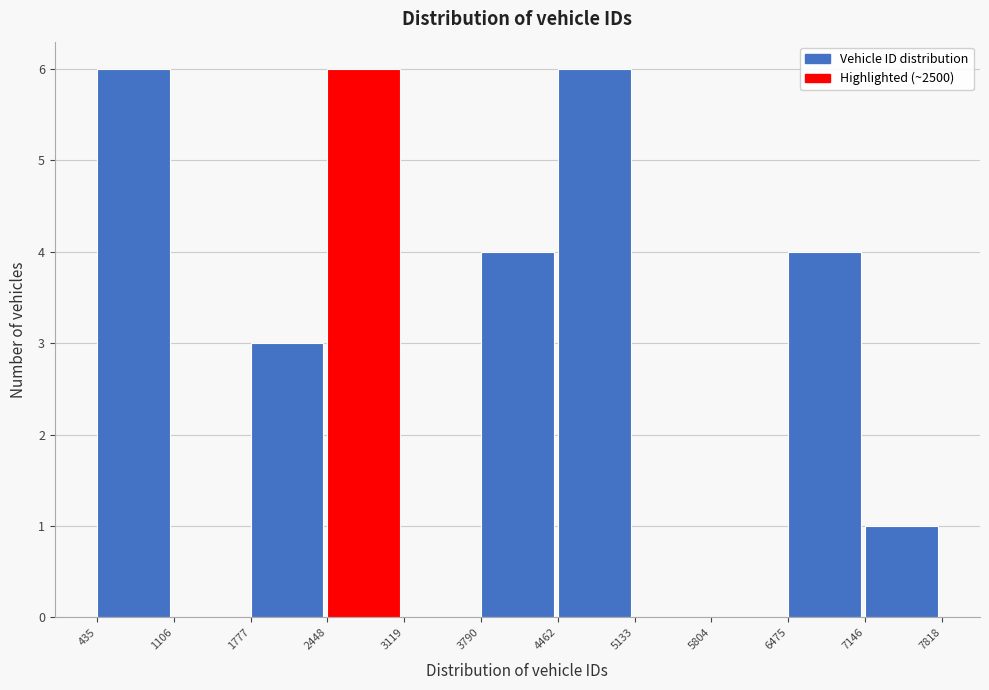

Reading left to right, list every bar in this chart as the range it spans on the x-axis followed by its height. The values are not printed on the chart, so give them approximately, as read against the axis.

435 to 1106: 6
1106 to 1777: 0
1777 to 2448: 3
2448 to 3119: 6
3119 to 3790: 0
3790 to 4462: 4
4462 to 5133: 6
5133 to 5804: 0
5804 to 6475: 0
6475 to 7146: 4
7146 to 7818: 1